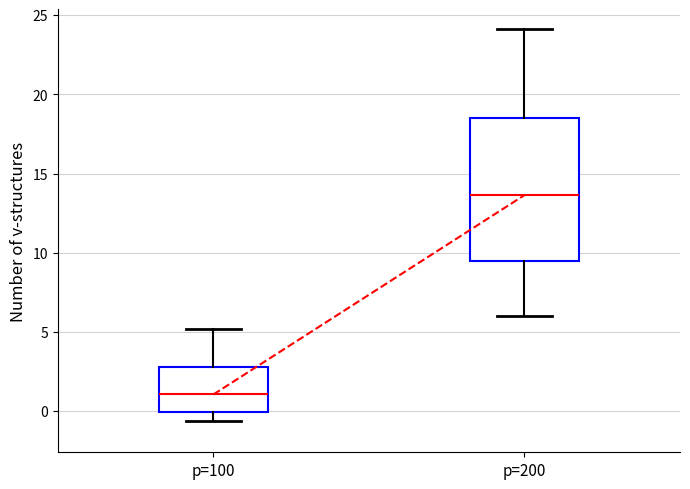

Which box is the tallest, from its lower edge to its upper edge?

p=200